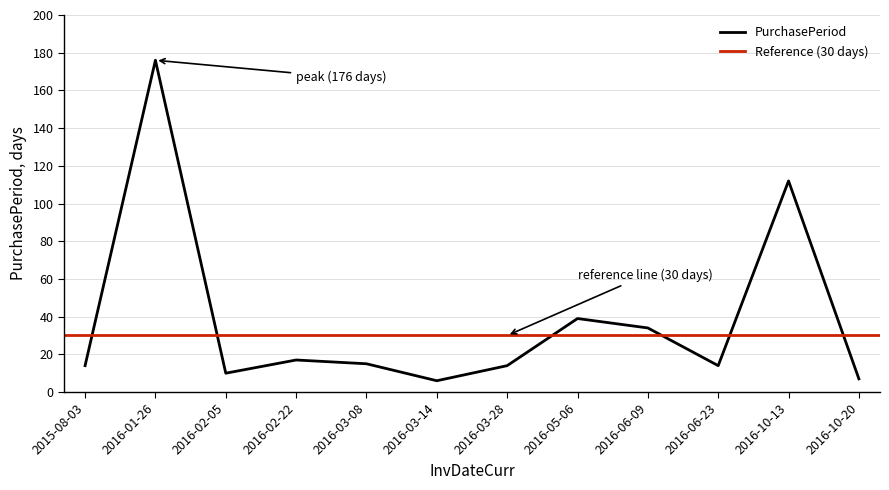

Reading left to right, extract all data points from this chart.

14	176	10	17	15	6	14	39	34	14	112	7